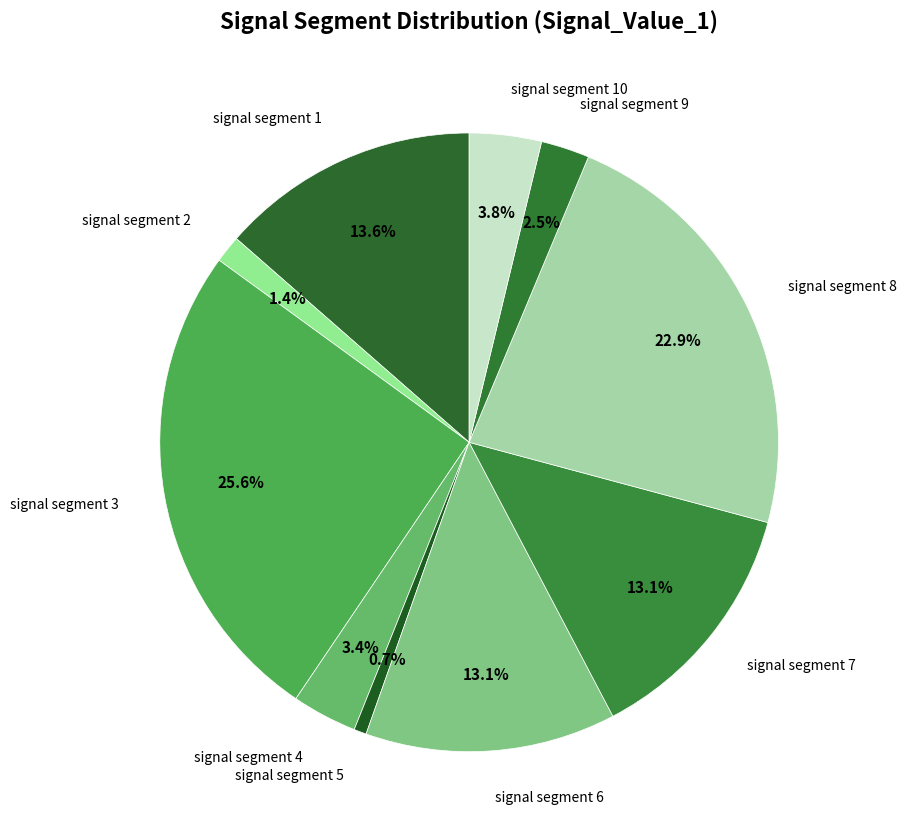

Count the number of slices in the pie.

10